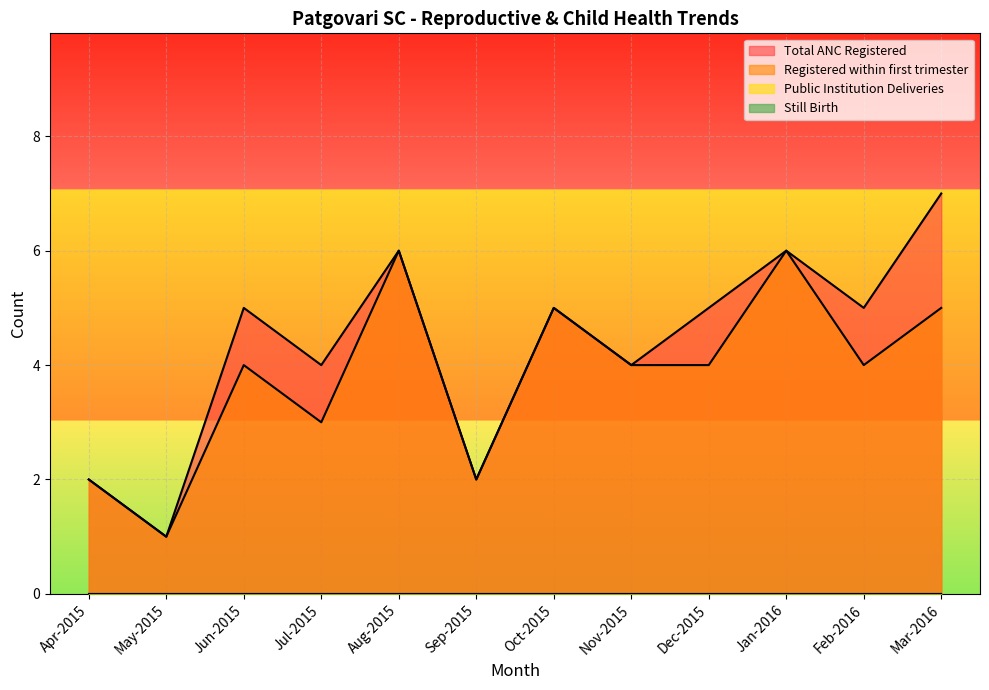

Rank the series by their maximum value, from lowest to highest.

Registered within first trimester, Total ANC Registered